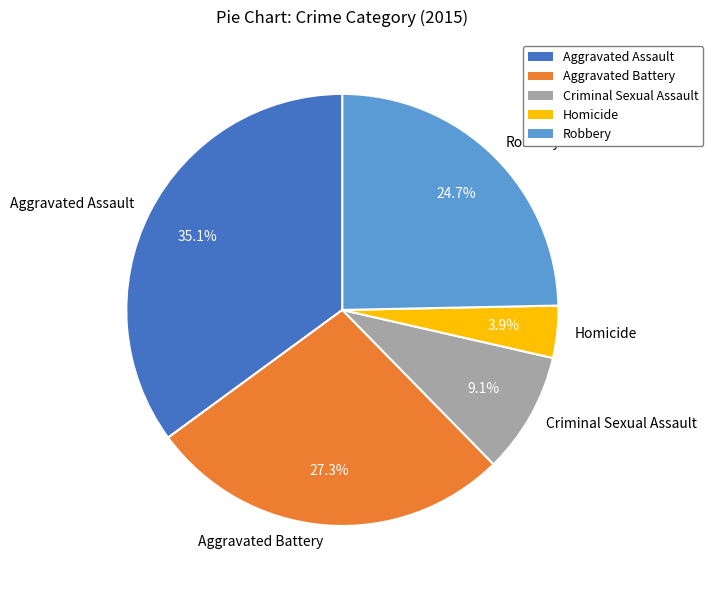

To the nearest percent, what is the difference between the largest and smallest slice percentages?

31%